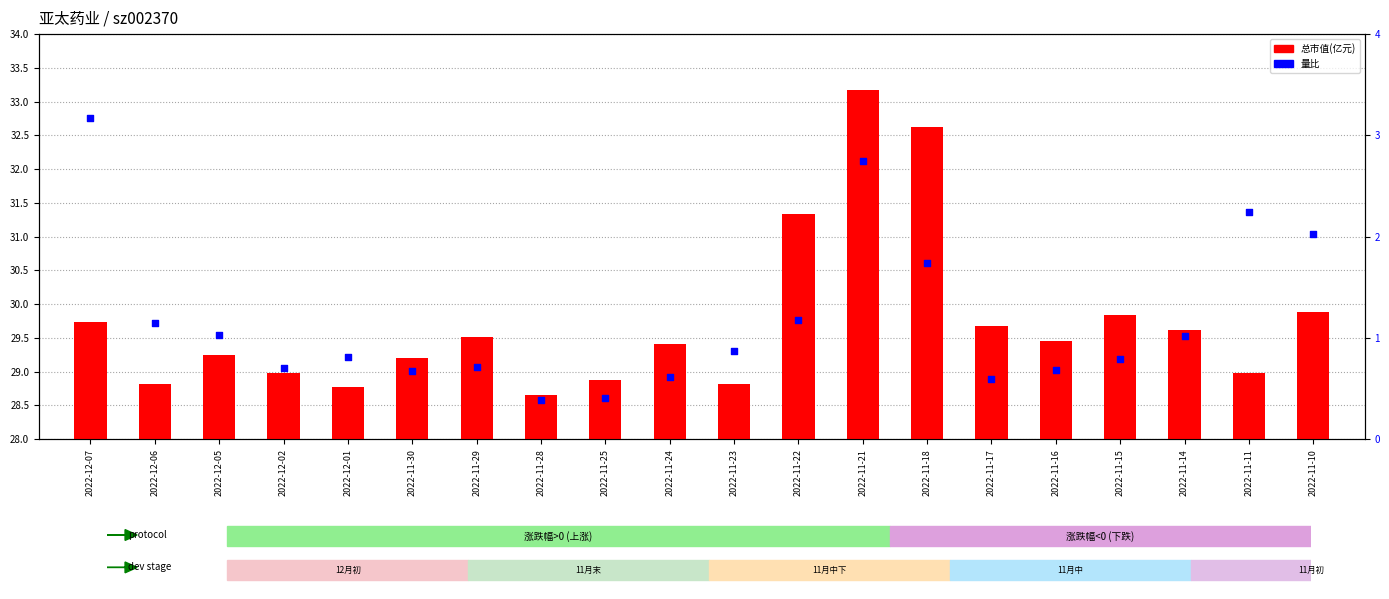

Which series has the largest total across all categories?

总市值(亿元)